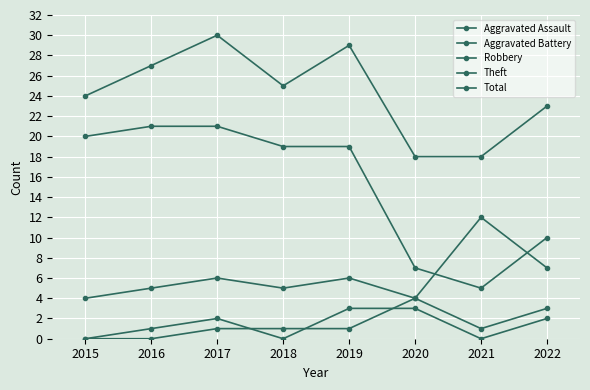

What is the total value across all series at 2022?

45